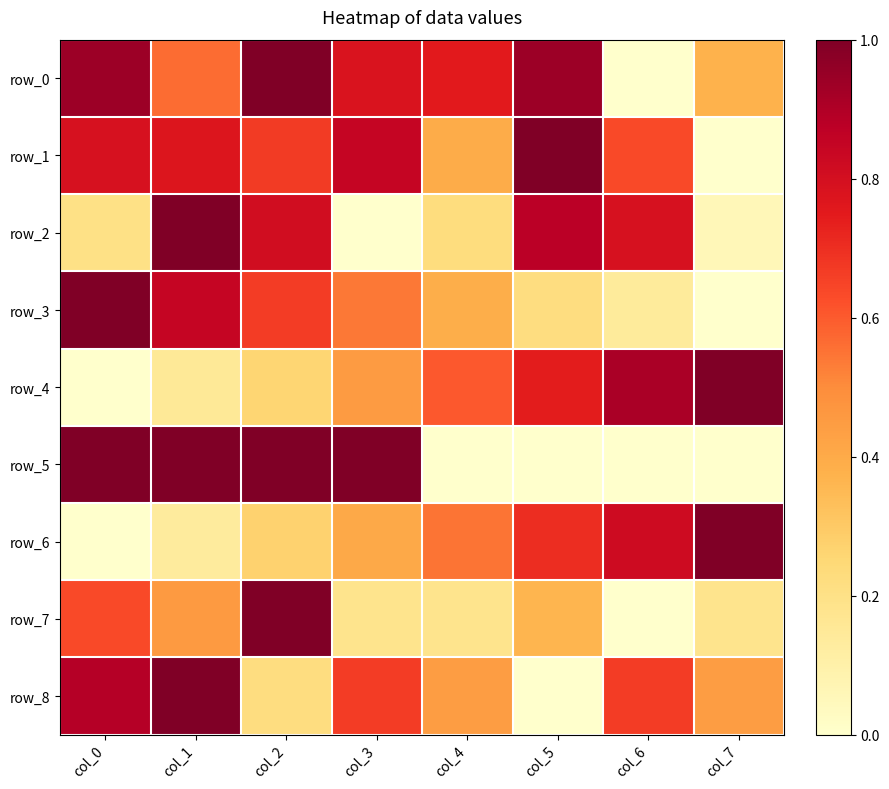

Reading right to left, transcribe all the data shown in this chart.

row_0: col_7=0.4	col_6=0.0	col_5=0.9	col_4=0.8	col_3=0.8	col_2=1.0	col_1=0.6	col_0=0.9
row_1: col_7=0.0	col_6=0.6	col_5=1.0	col_4=0.4	col_3=0.8	col_2=0.7	col_1=0.8	col_0=0.8
row_2: col_7=0.1	col_6=0.8	col_5=0.9	col_4=0.2	col_3=0.0	col_2=0.8	col_1=1.0	col_0=0.2
row_3: col_7=0.0	col_6=0.1	col_5=0.2	col_4=0.4	col_3=0.5	col_2=0.7	col_1=0.8	col_0=1.0
row_4: col_7=1.0	col_6=0.9	col_5=0.7	col_4=0.6	col_3=0.5	col_2=0.3	col_1=0.2	col_0=0.0
row_5: col_7=0.0	col_6=0.0	col_5=0.0	col_4=0.0	col_3=1.0	col_2=1.0	col_1=1.0	col_0=1.0
row_6: col_7=1.0	col_6=0.8	col_5=0.7	col_4=0.5	col_3=0.4	col_2=0.3	col_1=0.1	col_0=0.0
row_7: col_7=0.2	col_6=0.0	col_5=0.4	col_4=0.2	col_3=0.2	col_2=1.0	col_1=0.5	col_0=0.6
row_8: col_7=0.4	col_6=0.7	col_5=0.0	col_4=0.4	col_3=0.7	col_2=0.2	col_1=1.0	col_0=0.9